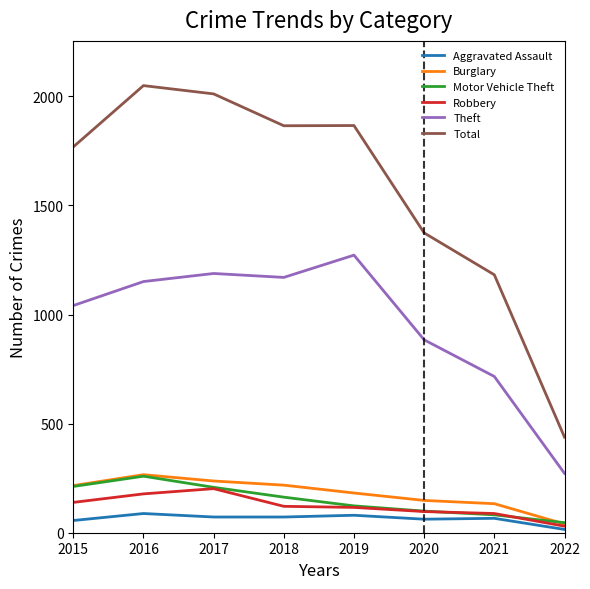

Is this an area chart (filled region under the line)?

No